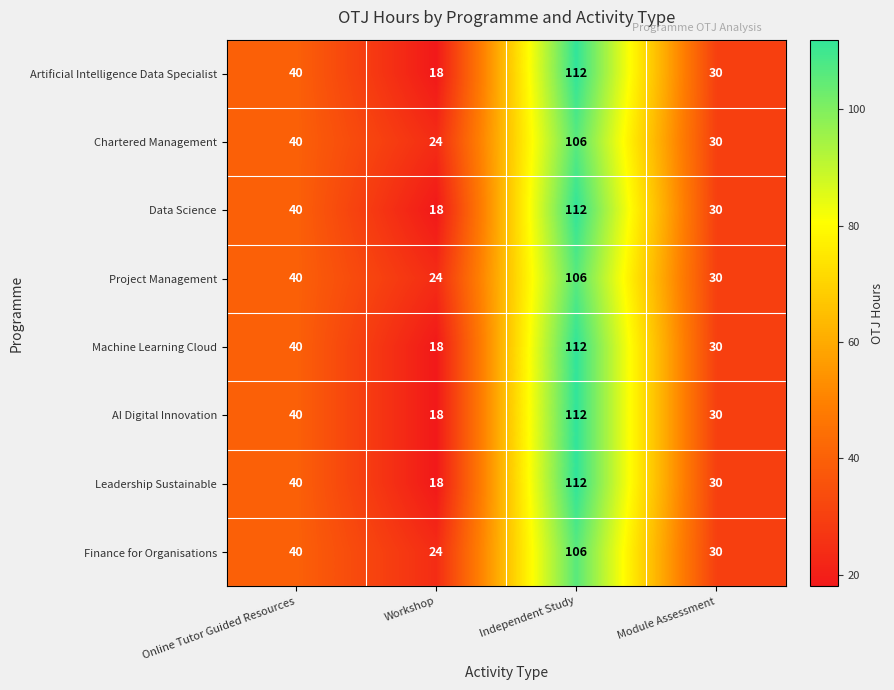

At how many categories does at least one series exceed 27?

3